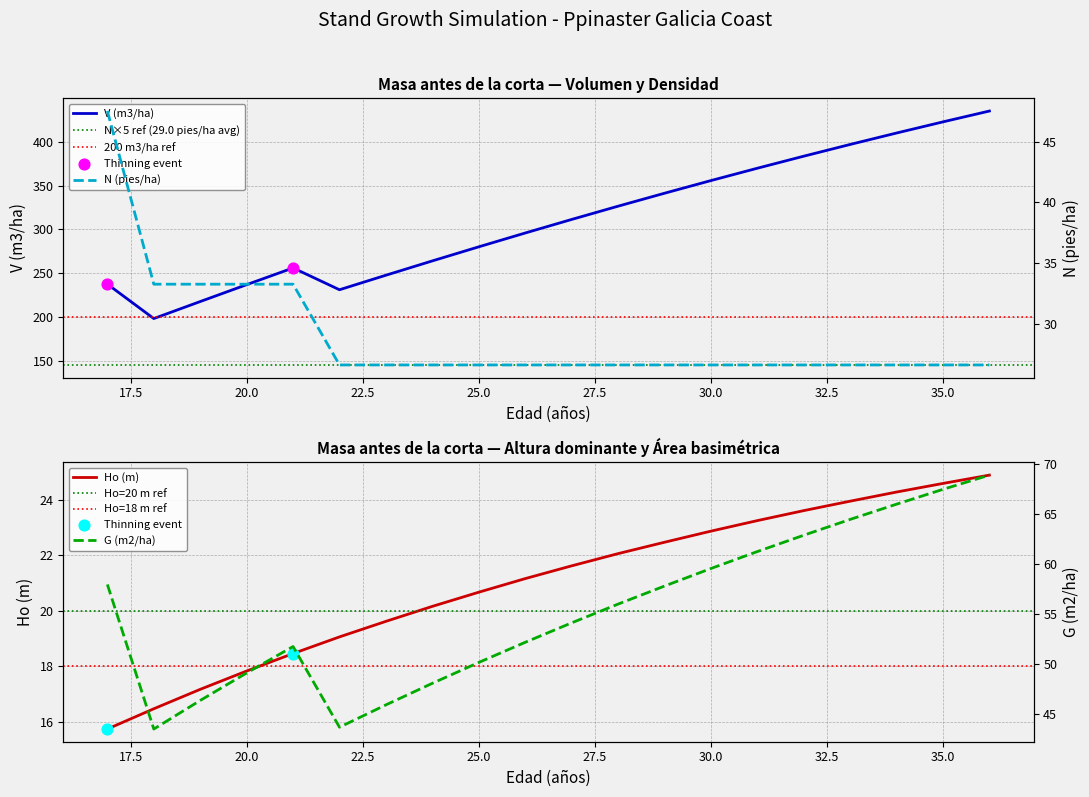

At which category is the sum across all series the highest?

36